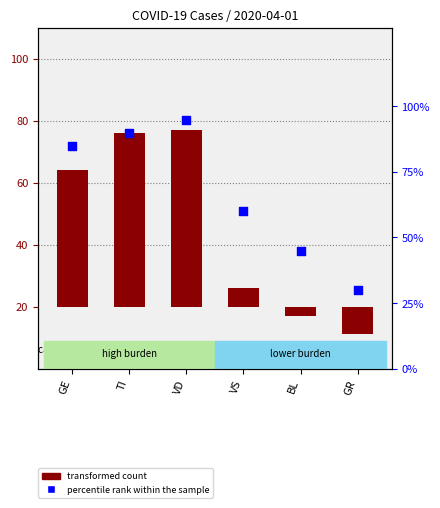

What is the ratio of the value at GE to the value at TI?

0.9